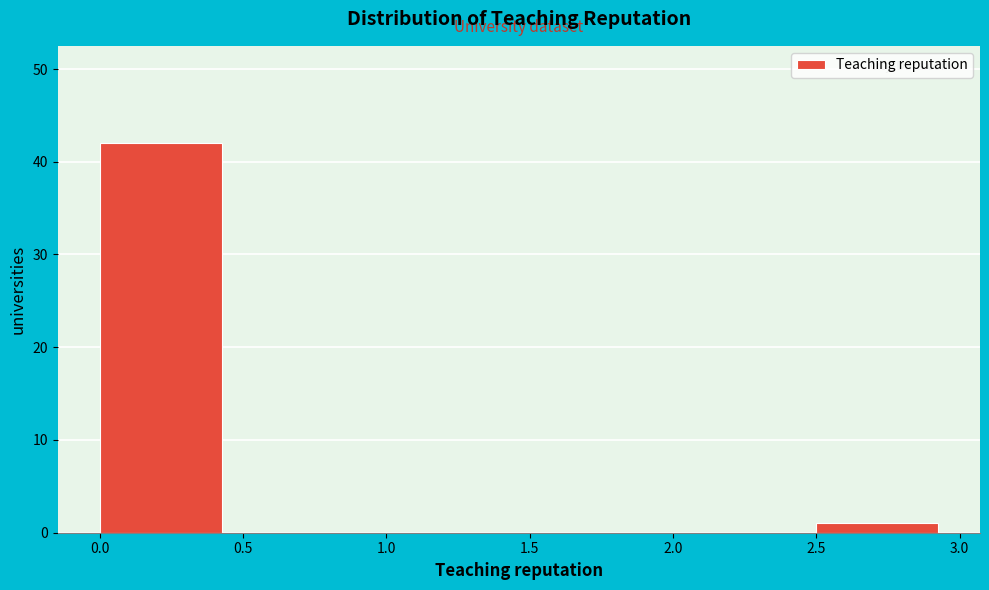

Reading left to right, transcribe this chart: for each bar, give the range it covers on the x-axis and its height. The values are not printed on the chart, so give them approximately, as read against the axis.

0.0 to 0.5: 42
0.5 to 1.0: 0
1.0 to 1.5: 0
1.5 to 2.0: 0
2.0 to 2.5: 0
2.5 to 3.0: 1